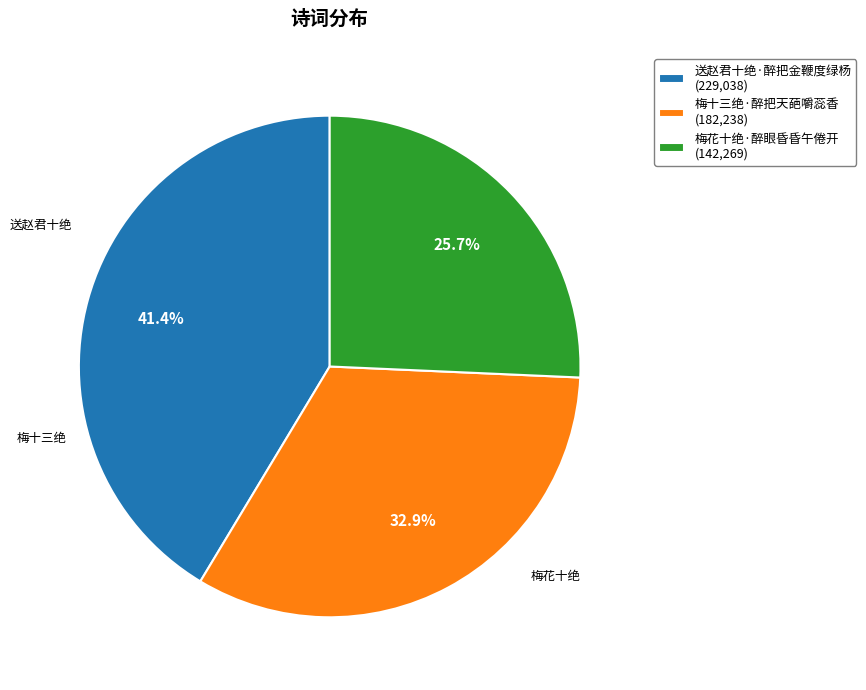

Which has a higher value, 送赵君十绝·醉把金鞭度绿杨 (229,038) or 梅花十绝·醉眼昏昏午倦开 (142,269)?

送赵君十绝·醉把金鞭度绿杨 (229,038)